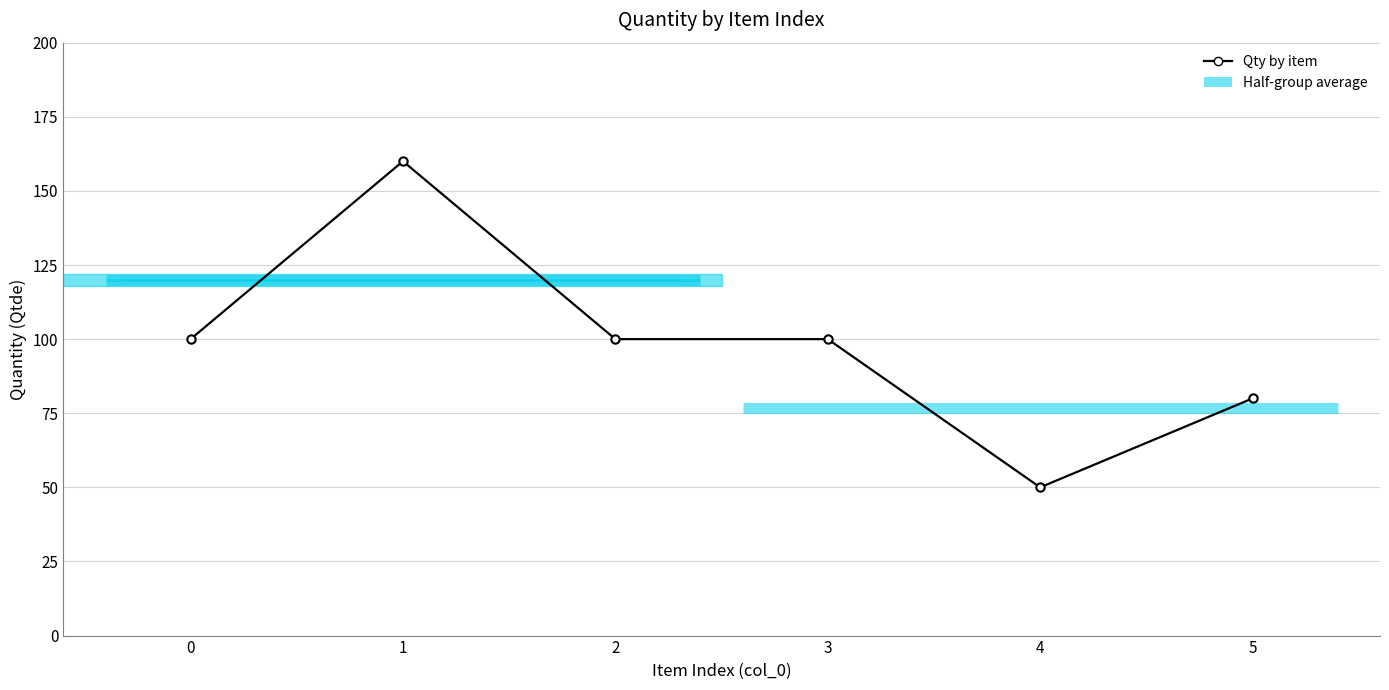

What is the sum of the values at 0 and 2?

200